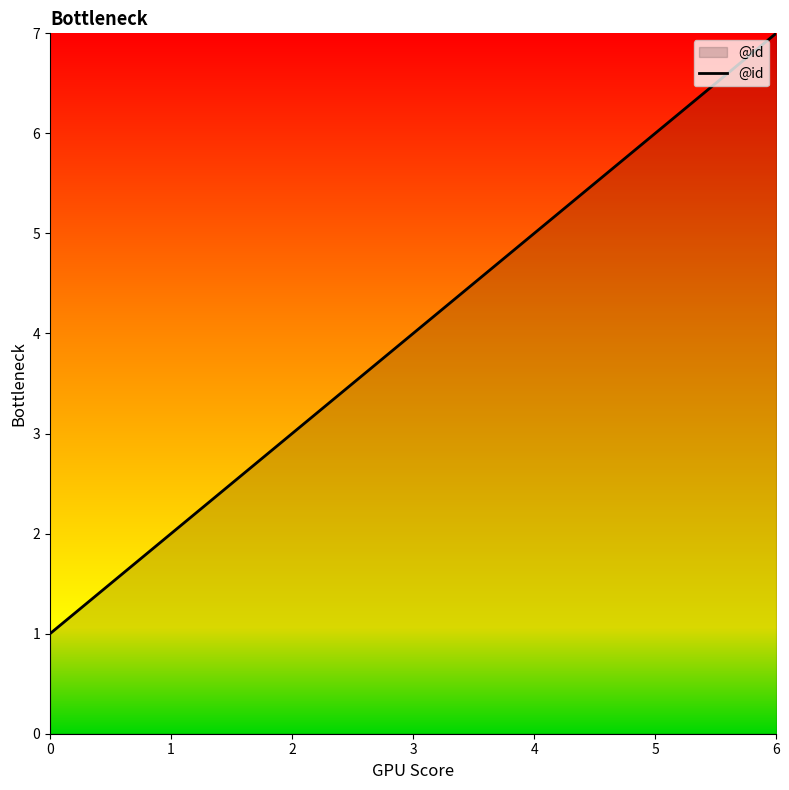

Count the values in the range 2 to 6.

5